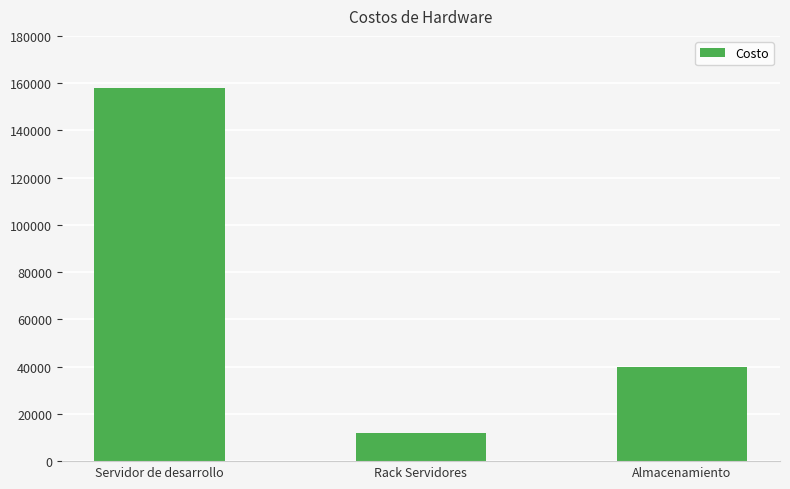

What is the minimum value shown in the chart?

12000